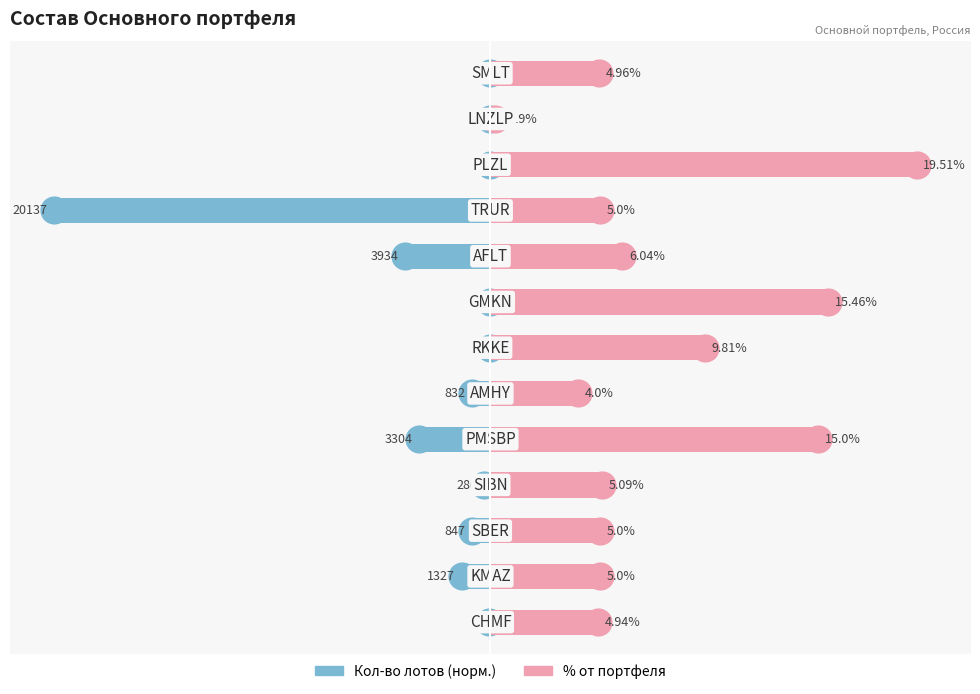

What are all the series names shown in the legend?

Кол-во лотов (норм.), % от портфеля